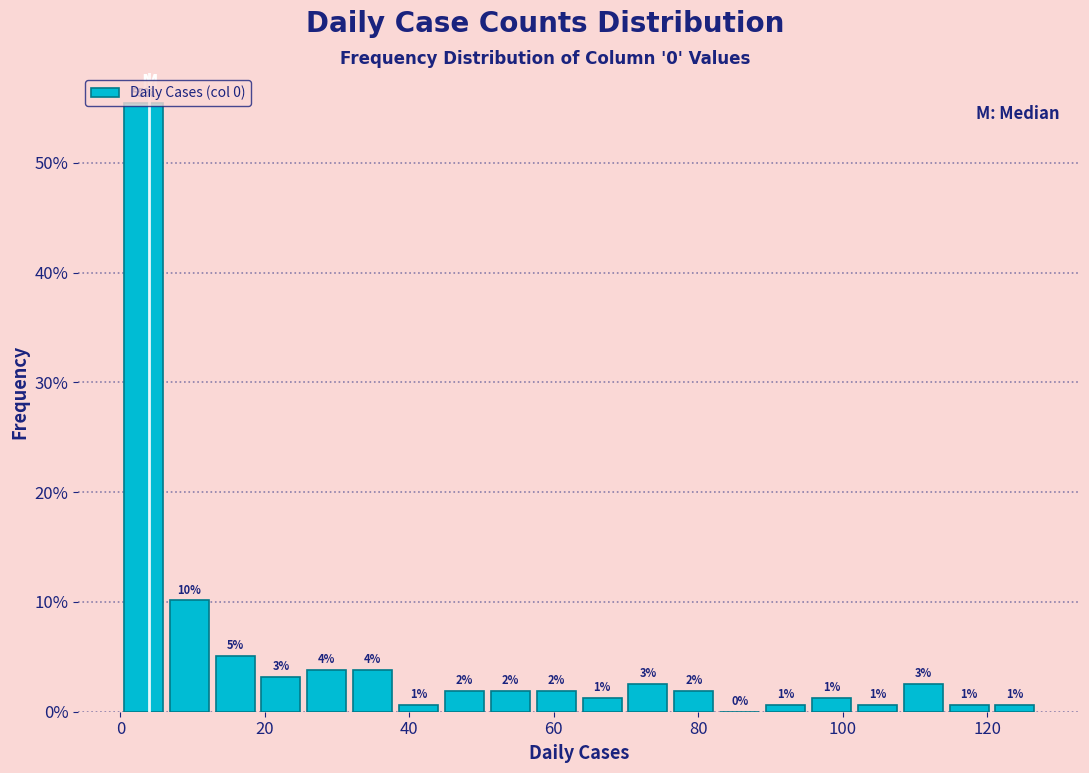

Around what value on the x-axis is the tallest bar? Give the approximate position of its centre, as read against the axis.

4